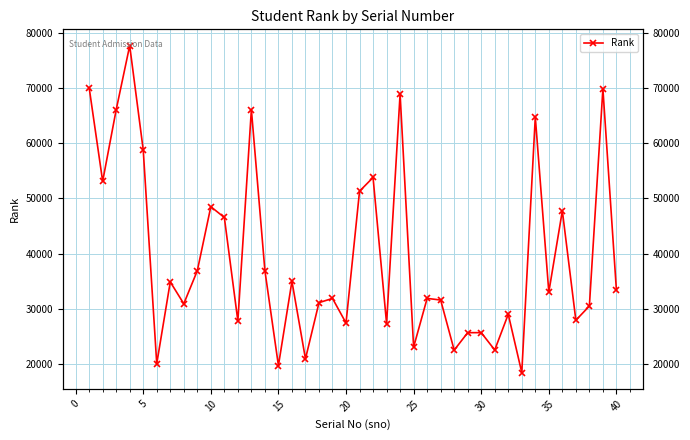

What is the minimum value shown in the chart?

18454